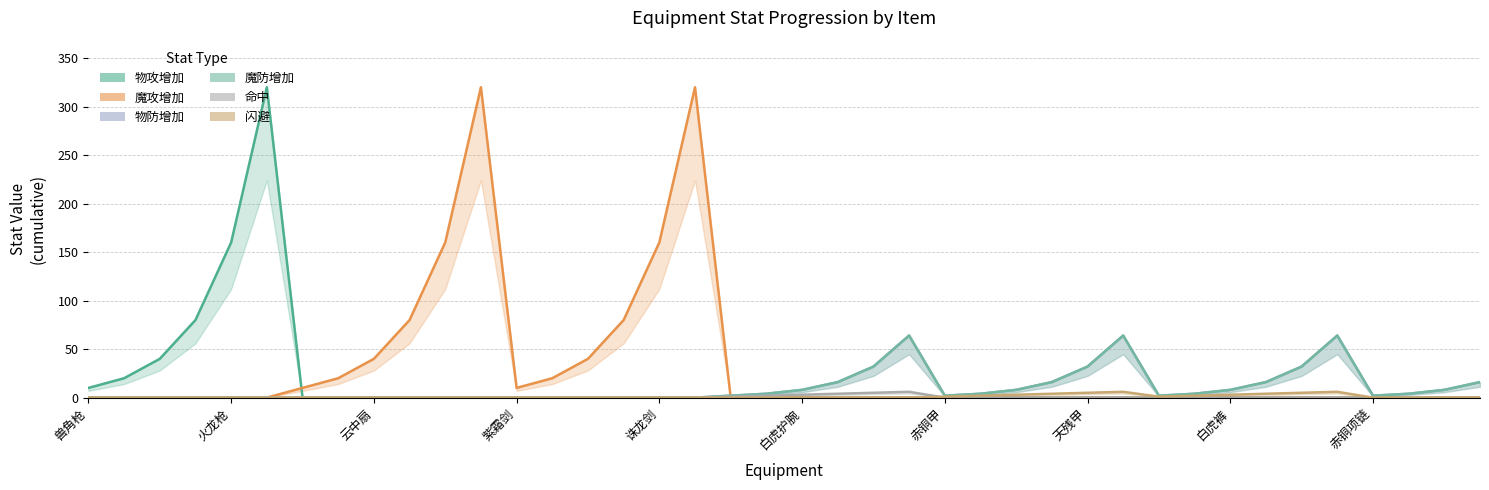

Reading right to left, transcribe all the data shown in this chart.

物攻增加: 0	0	0	0	0	0	0	0	0	0	0	0	0	0	0	0	0	0	0	0	0	0	0	0	0	0	0	0	0	0	0	0	0	0	320	160	80	40	20	10
魔攻增加: 0	0	0	0	0	0	0	0	0	0	0	0	0	0	0	0	0	0	0	0	0	0	320	160	80	40	20	10	320	160	80	40	20	10	0	0	0	0	0	0
物防增加: 16	8	4	2	64	32	16	8	4	2	64	32	16	8	4	2	64	32	16	8	4	2	0	0	0	0	0	0	0	0	0	0	0	0	0	0	0	0	0	0
魔防增加: 16	8	4	2	64	32	16	8	4	2	64	32	16	8	4	2	64	32	16	8	4	2	0	0	0	0	0	0	0	0	0	0	0	0	0	0	0	0	0	0
命中: 0	0	0	0	0	0	0	0	0	0	0	0	0	0	0	0	6	5	4	3	2	1	0	0	0	0	0	0	0	0	0	0	0	0	0	0	0	0	0	0
闪避: 0	0	0	0	6	5	4	3	2	1	6	5	4	3	2	1	0	0	0	0	0	0	0	0	0	0	0	0	0	0	0	0	0	0	0	0	0	0	0	0